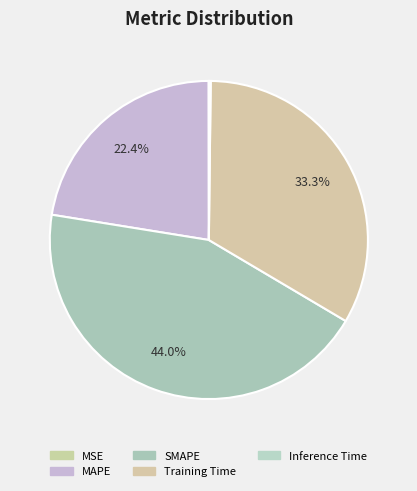

Combined, what portion of the pie is MAPE and SMAPE?

66.5%